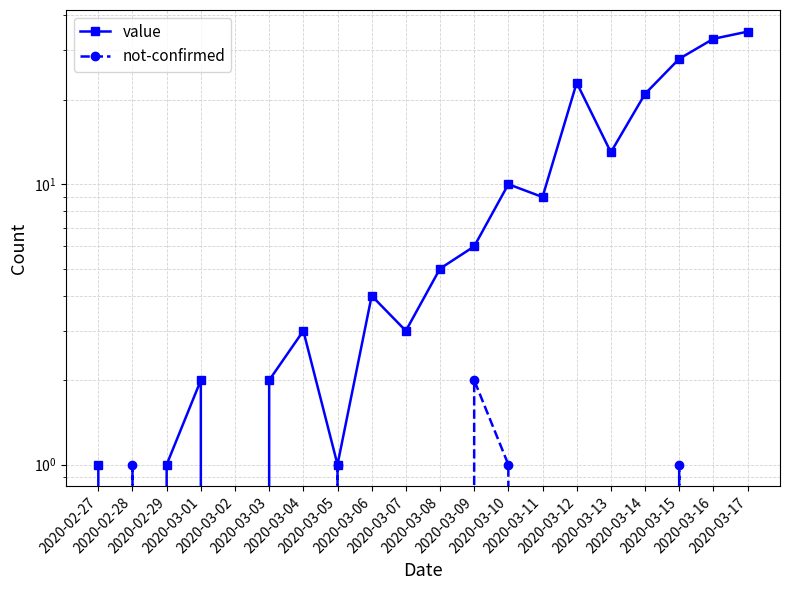

At 2020-03-01, list the series in order from largest to smallest.

value, not-confirmed